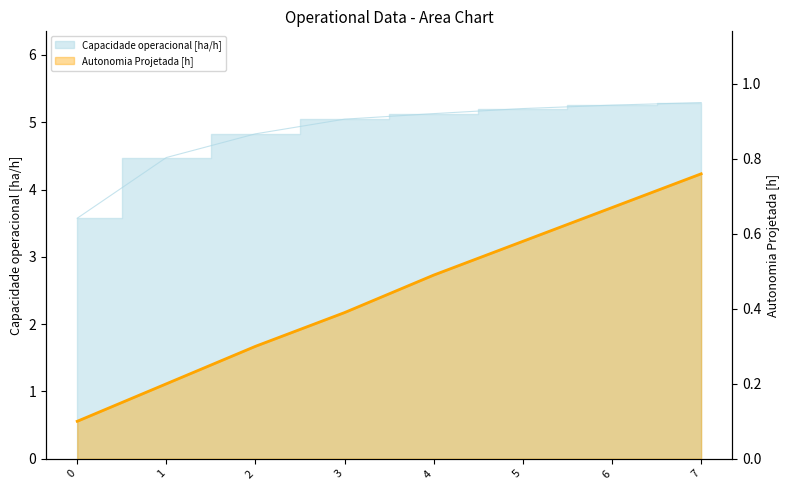

What is the value of the 2nd point from the left?

0.2